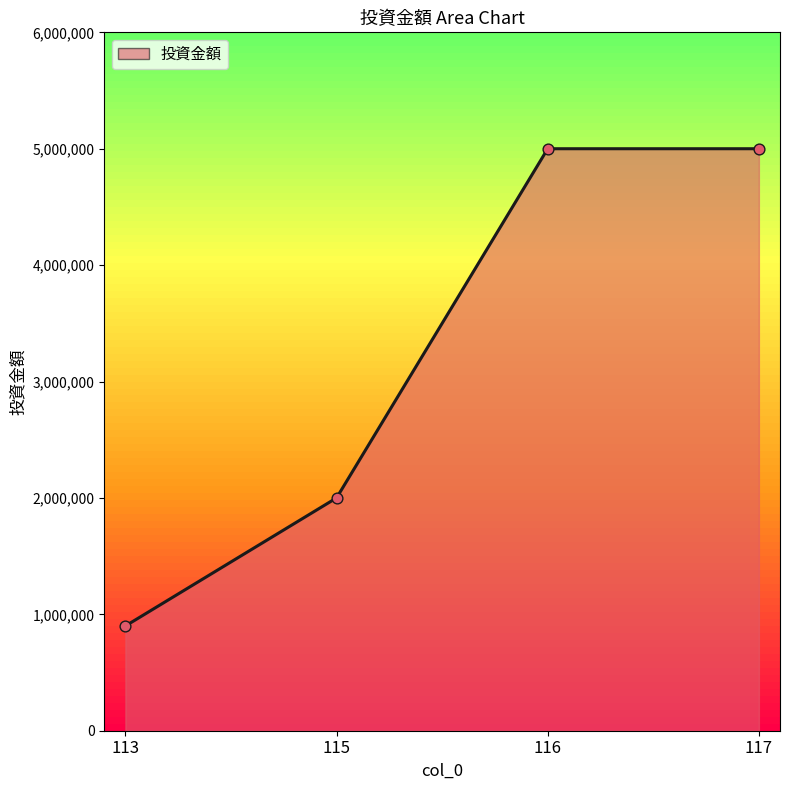

What is the change in value from 113 to 115?

+1100000